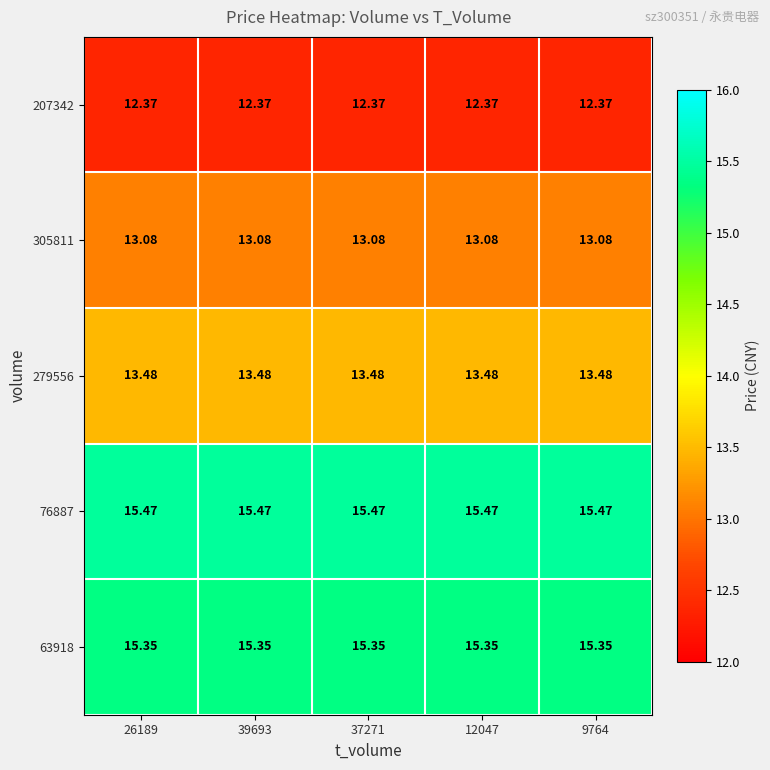

Is the value of 207342 at 12047 greater than the value of 279556 at 12047?

No